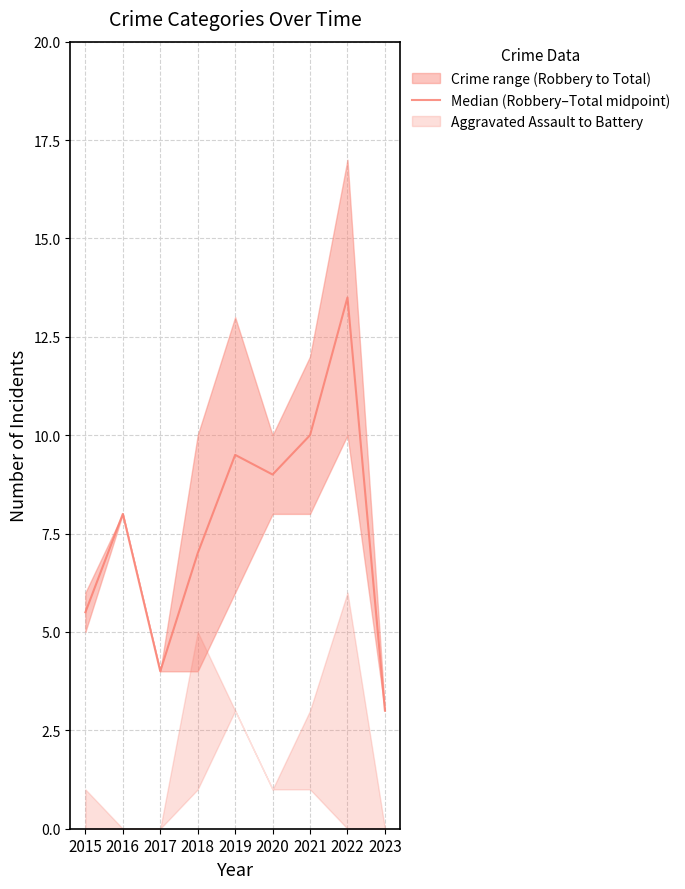

What is the sum of the values at 2020 and 2017?

13.0